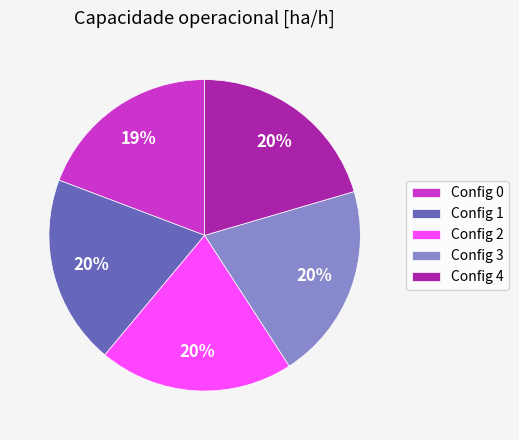

Do Config 4 and Config 1 together represent more than half of the pie?

No